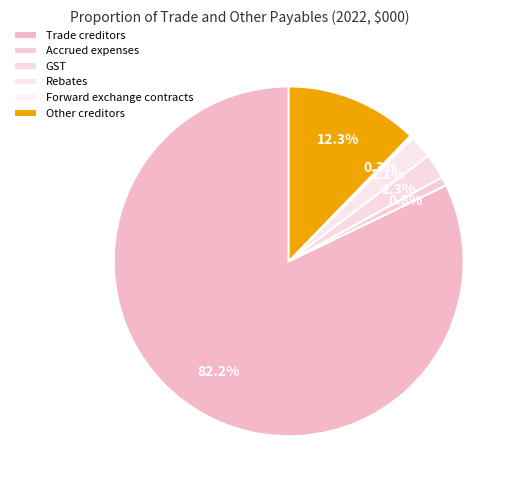

Rank the categories by value from highest to lowest.

Trade creditors, Other creditors, GST, Rebates, Accrued expenses, Forward exchange contracts